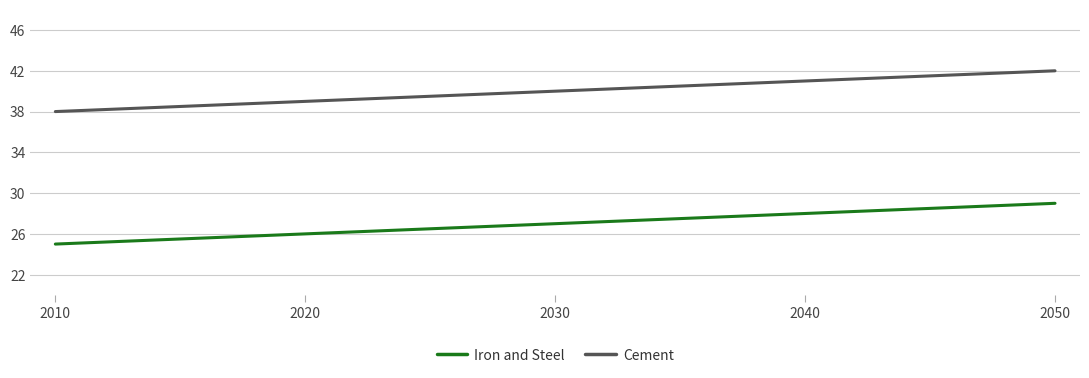

True or false: Iron and Steel and Cement intersect in this chart.

False